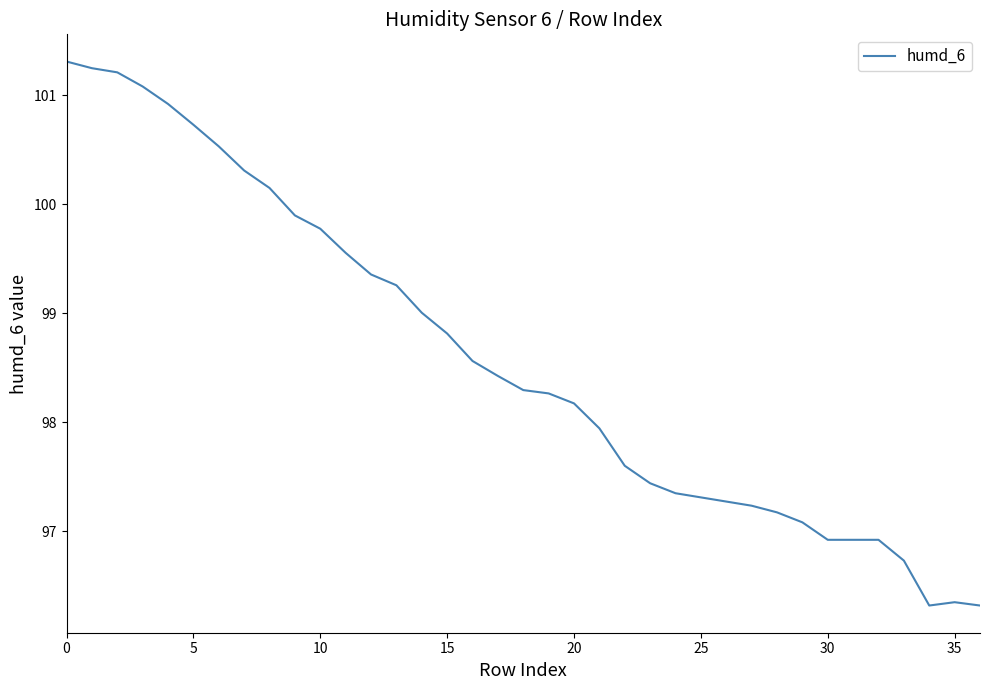

What is the greatest value displayed?

101.3